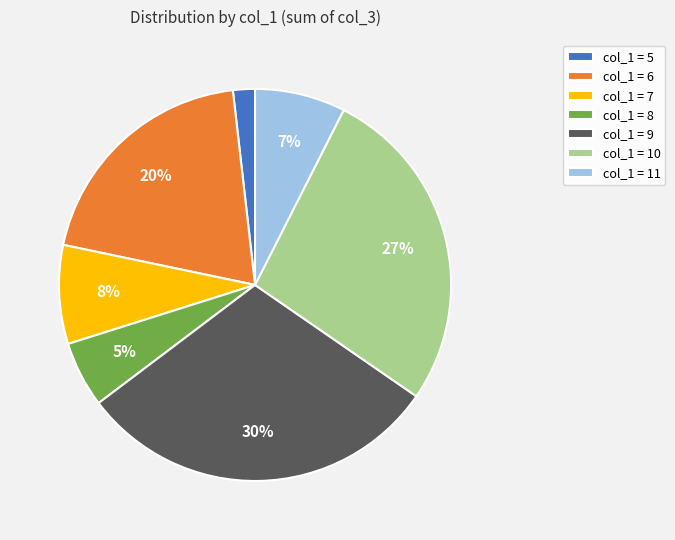

Rank the categories by value from lowest to highest.

col_1 = 5, col_1 = 8, col_1 = 11, col_1 = 7, col_1 = 6, col_1 = 10, col_1 = 9